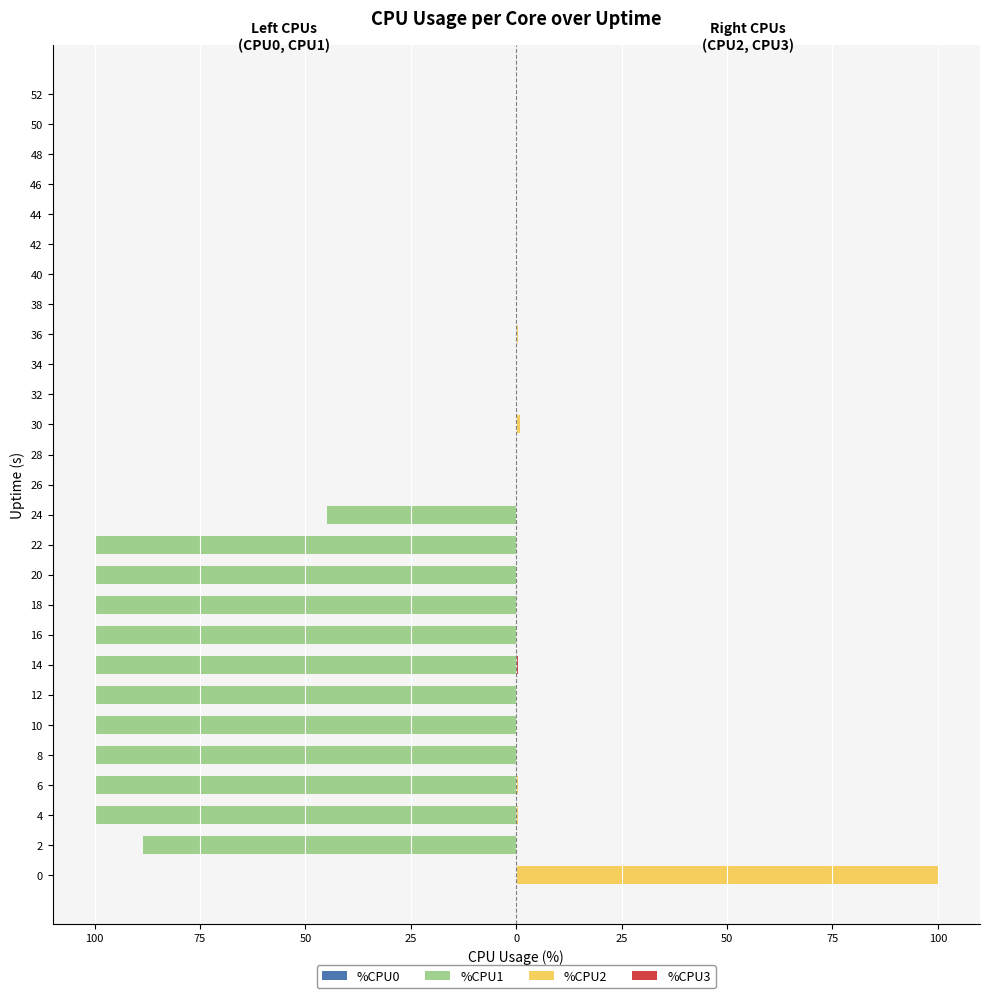

What is the difference between the maximum and minimum values in the %CPU3 series?

0.5